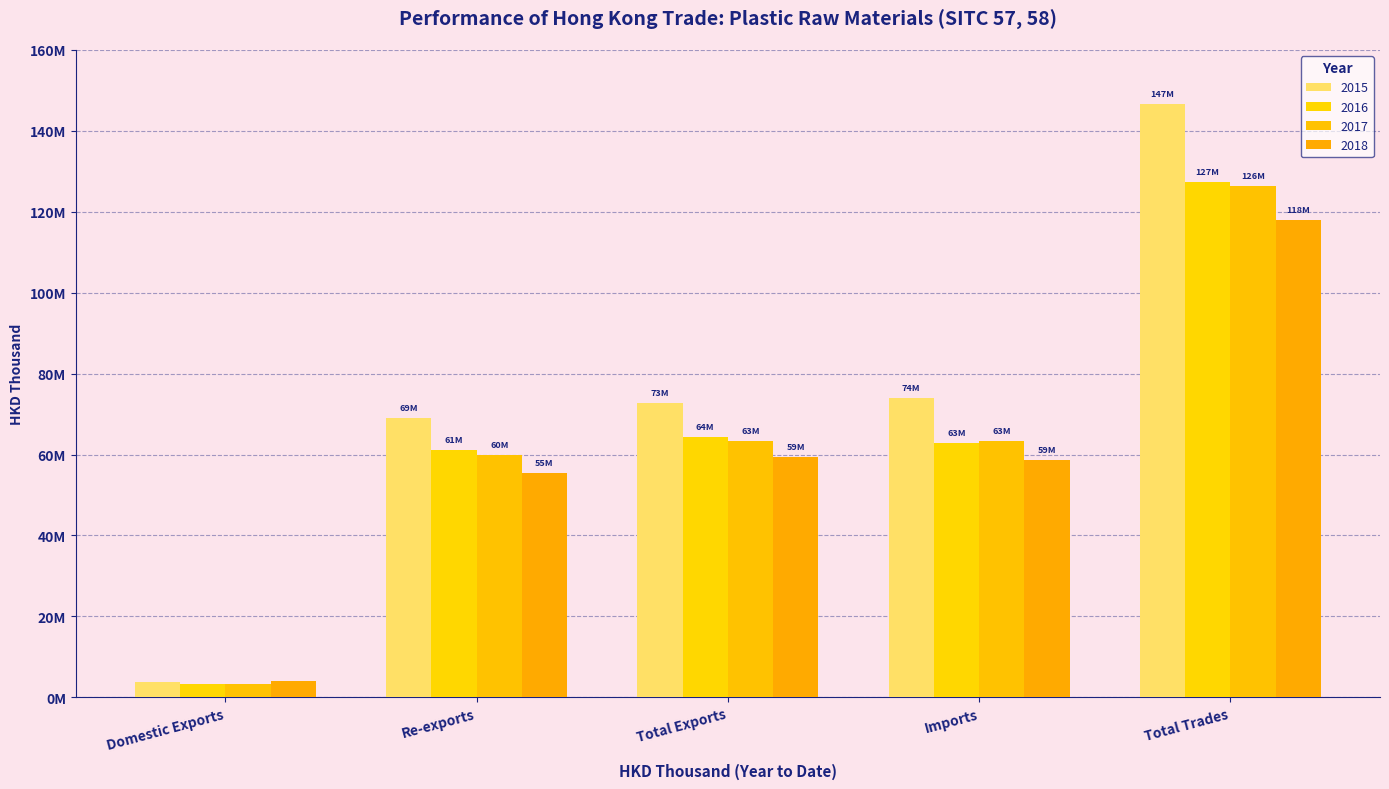

Is the value of 2016 at Domestic Exports greater than the value of 2018 at Imports?

No